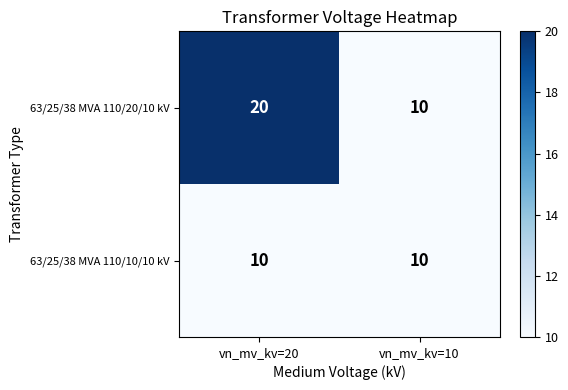

At which category is the sum across all series the highest?

vn_mv_kv=20